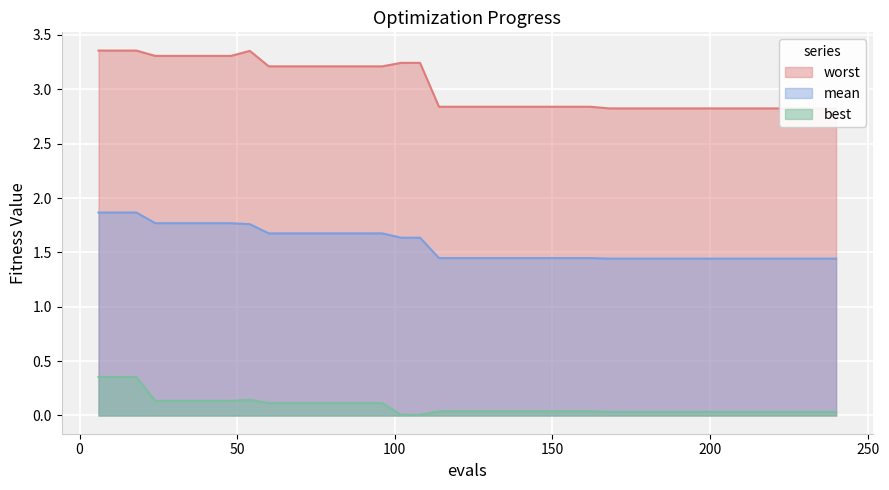

What is the total value across all series at 120?

4.3